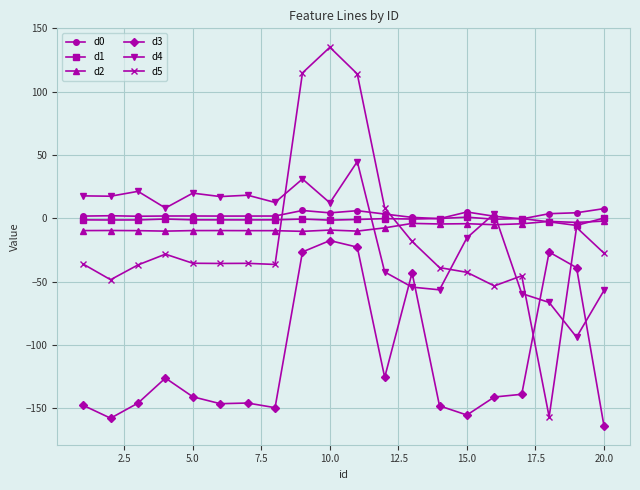

Which series has the largest range (max minus min)?

d5